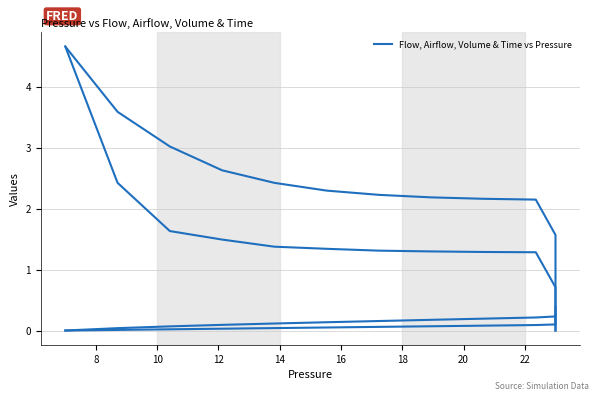

True or false: Time has more than 2 points higher than both neighbors.

False